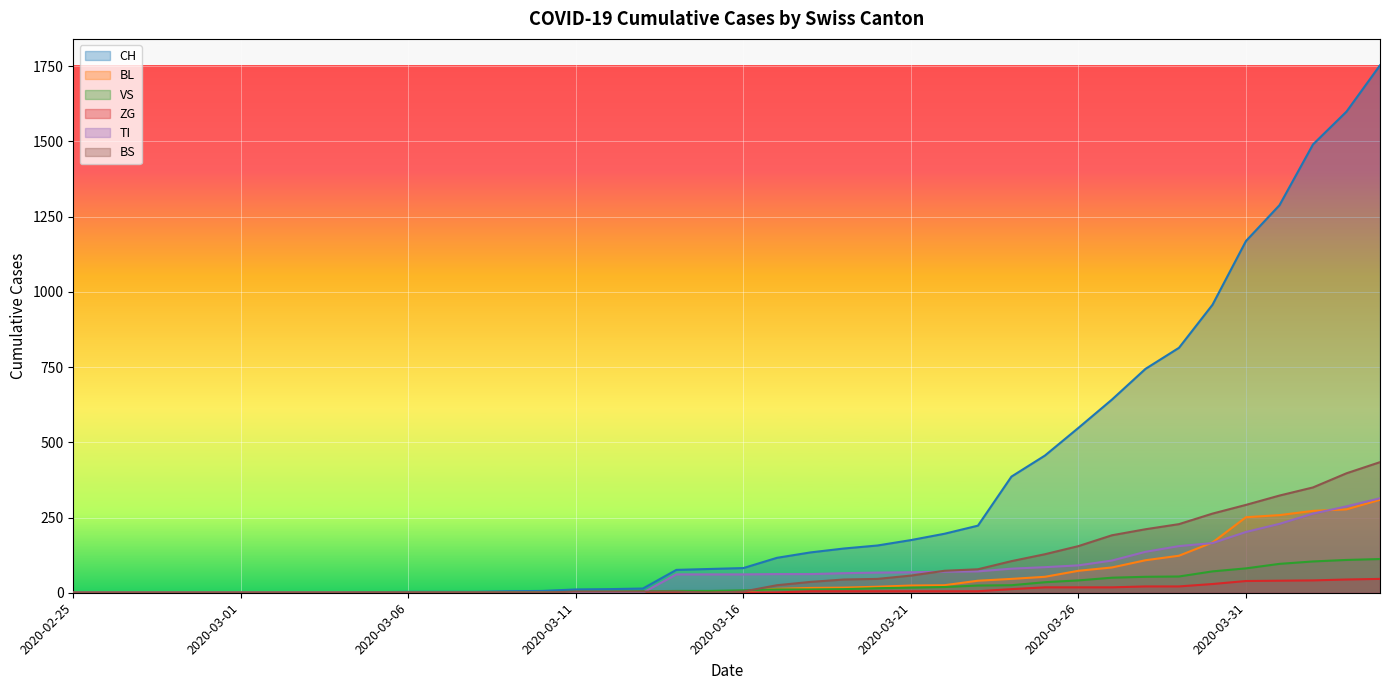

The value of BL at 2020-03-11 is 2. True or false?

True